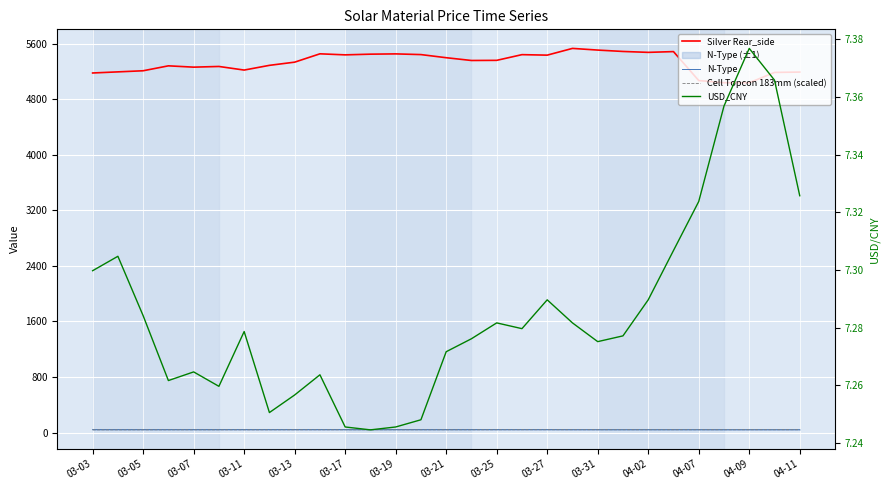

List the series in order of their peak value, lowest first.

USD_CNY, Cell Topcon 183mm (scaled), N-Type, Silver Rear_side